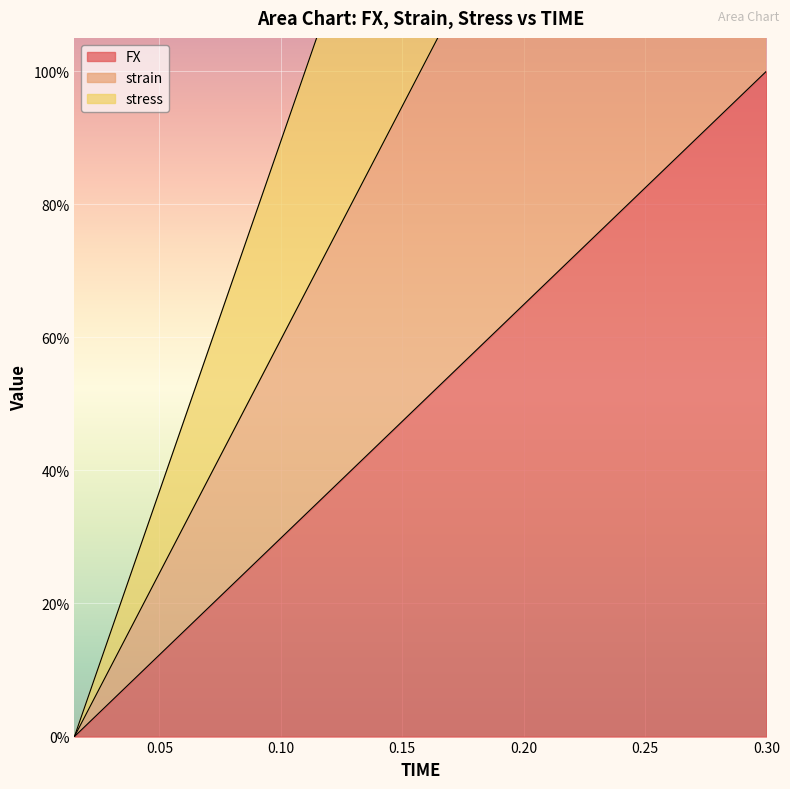

What is the value of the strain point at the 6th from the left?

52.6